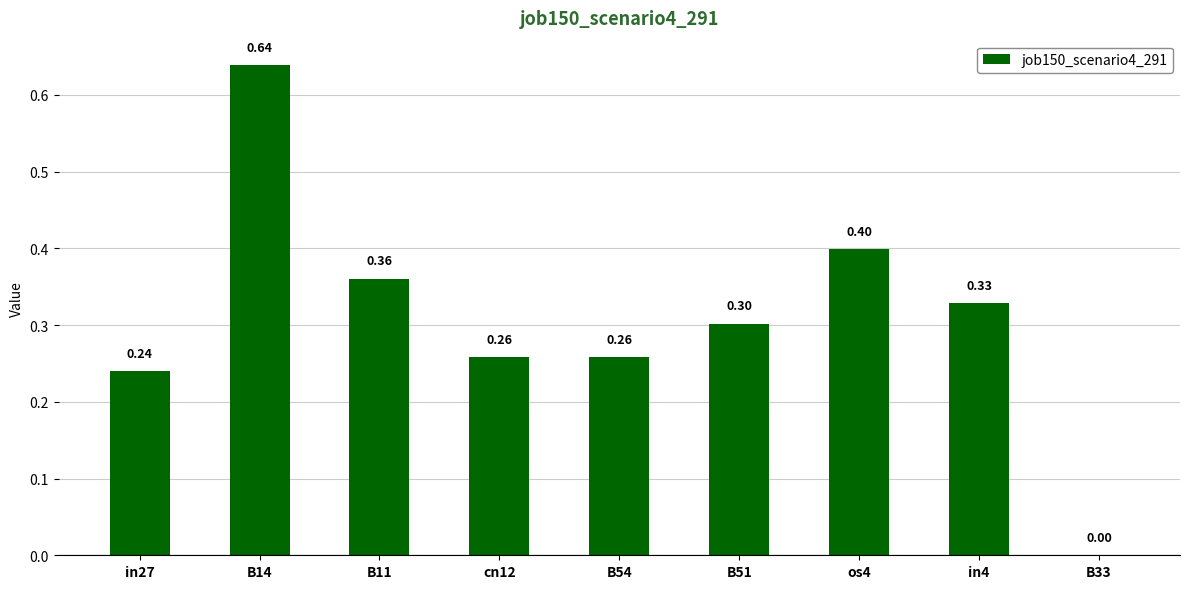

What is the sum of all values?

2.8